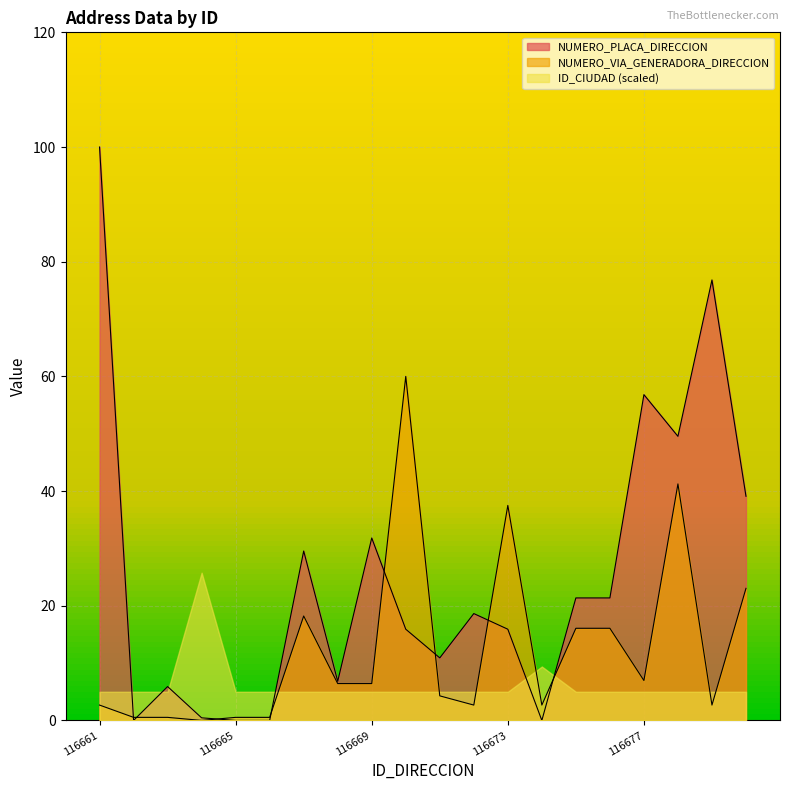

True or false: NUMERO_PLACA_DIRECCION has a value of 33.0 at 116676.

False